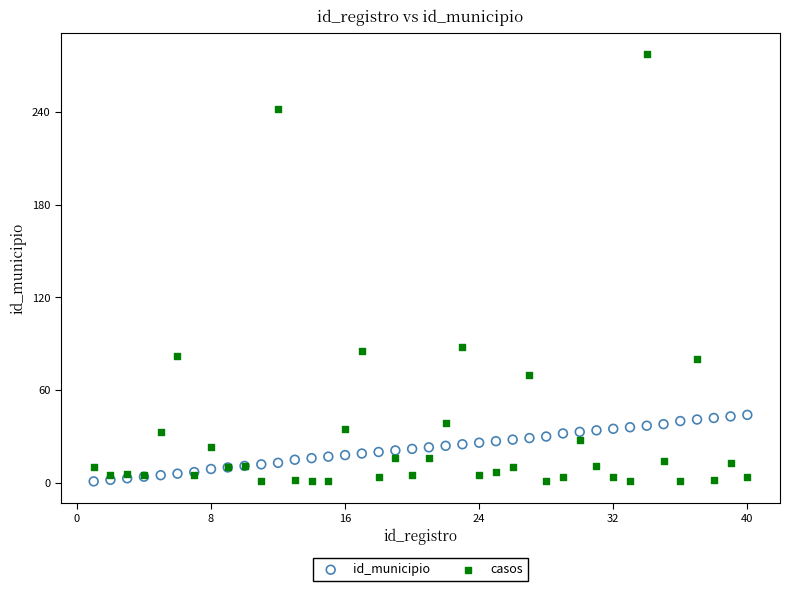

What is the X range (max minus min) for the scatter plot?

39